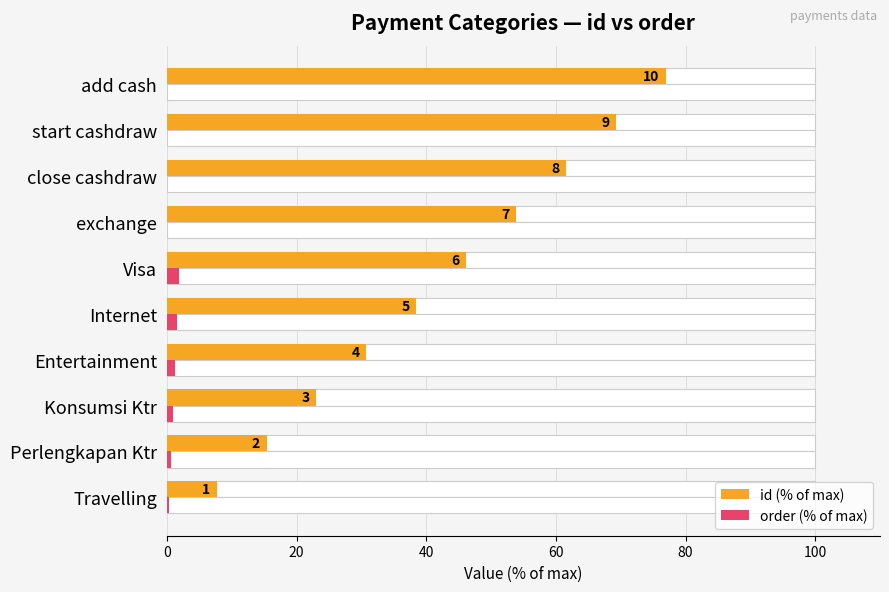

What are all the series names shown in the legend?

id (% of max), order (% of max)